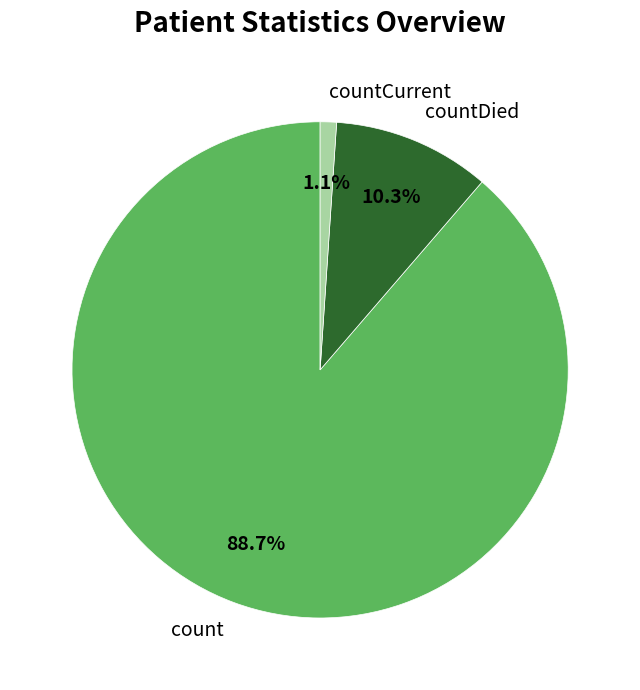

Between countDied and count, which is larger?

count